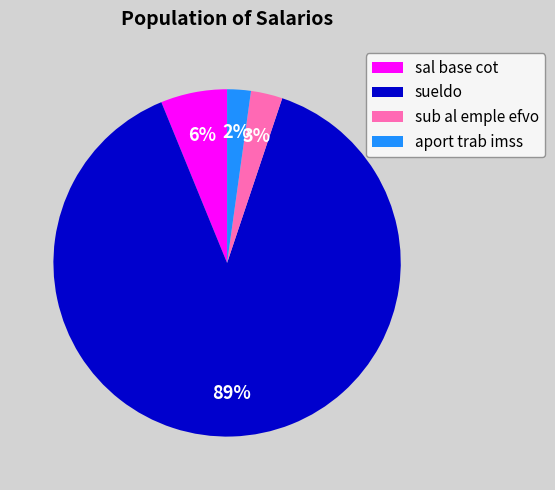

What is the smallest slice in the pie chart?

aport trab imss